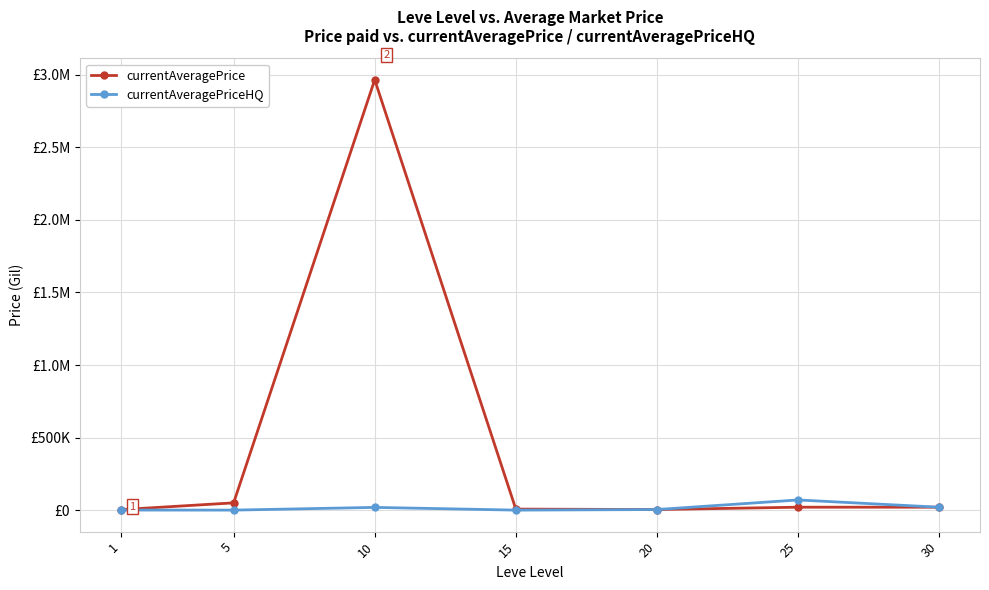

The currentAveragePriceHQ series shows 70000.0 at 25. True or false?

True